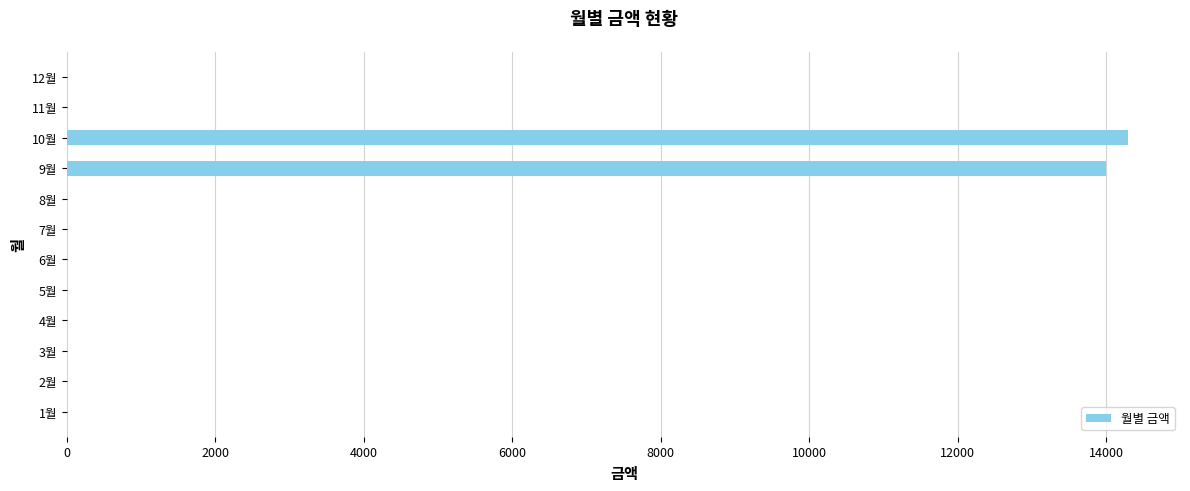

Is it true that the value at 12월 is 8137?

False